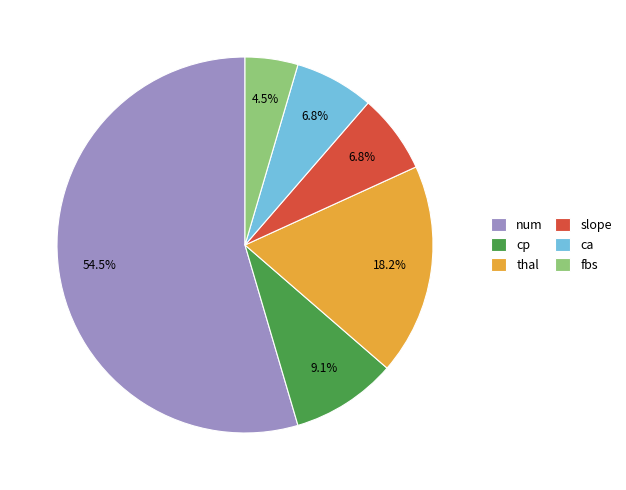

Which category has the biggest portion of the pie?

num